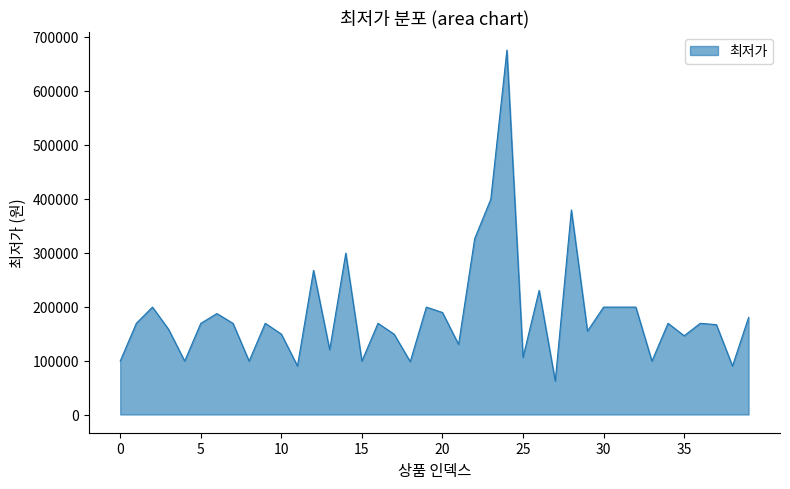

What is the difference between the maximum and minimum values?

613240